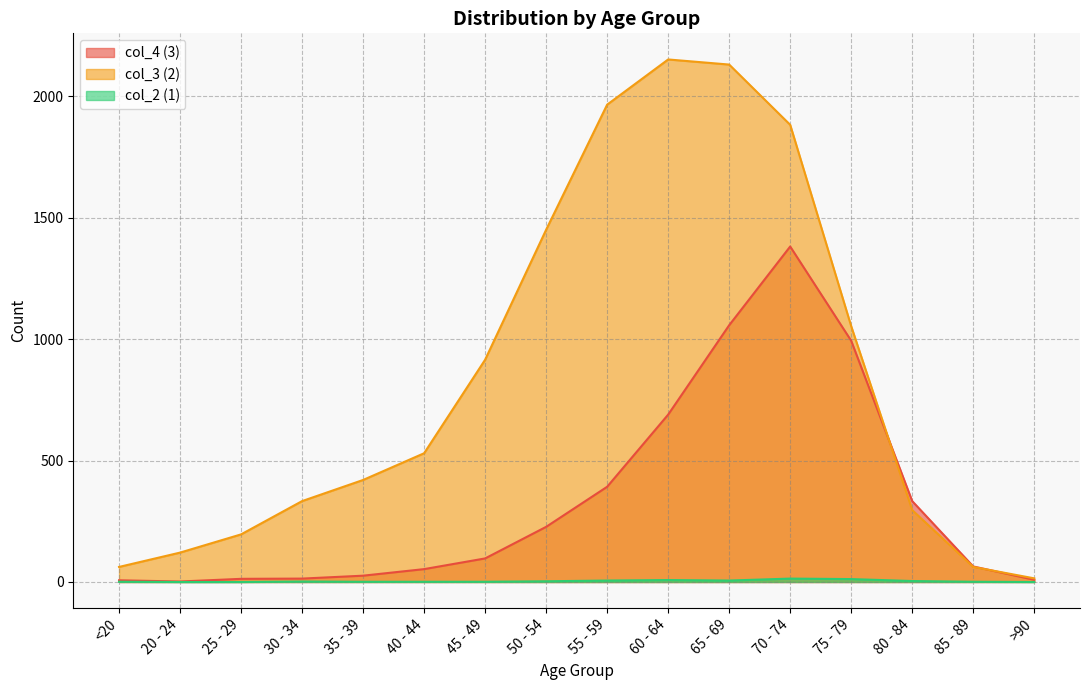

Is it true that col_2 (1) equals 4 at 50 - 54?

False